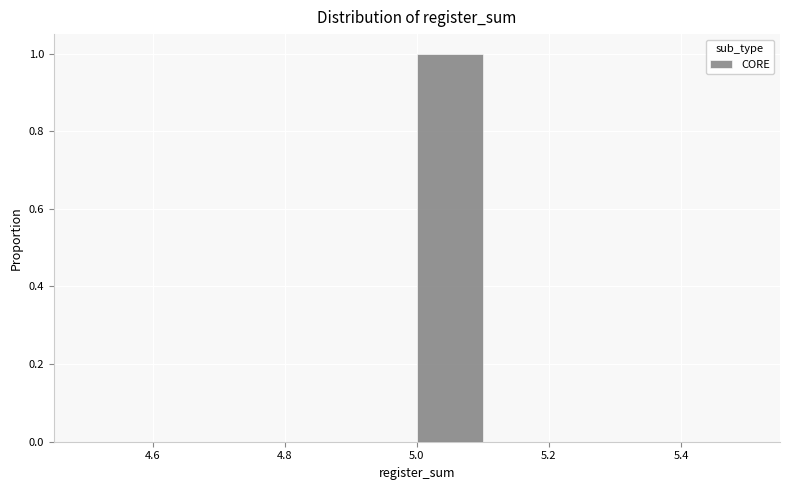

How tall is the bar that spans 5.0 to 5.1 on the x-axis? The values are not printed on the chart, so give them approximately, as read against the axis.

1